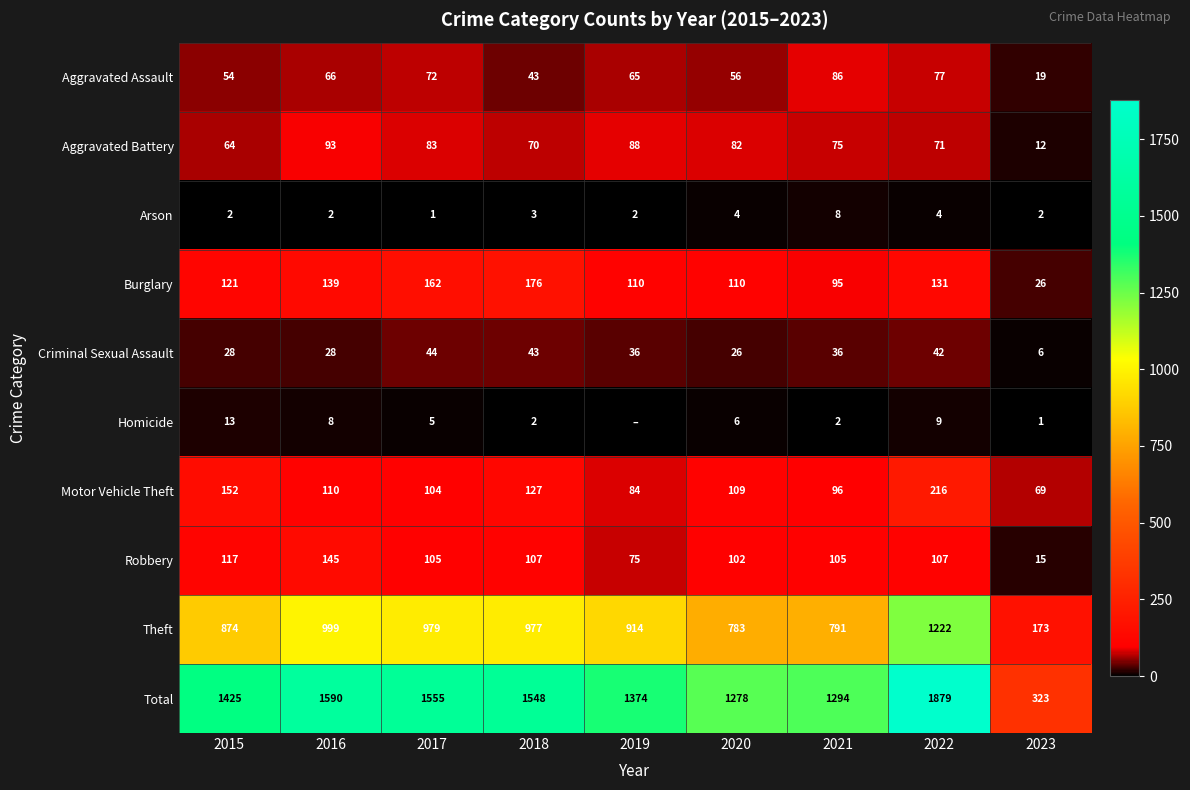

Which series changed the most between 2015 and 2021?

Total